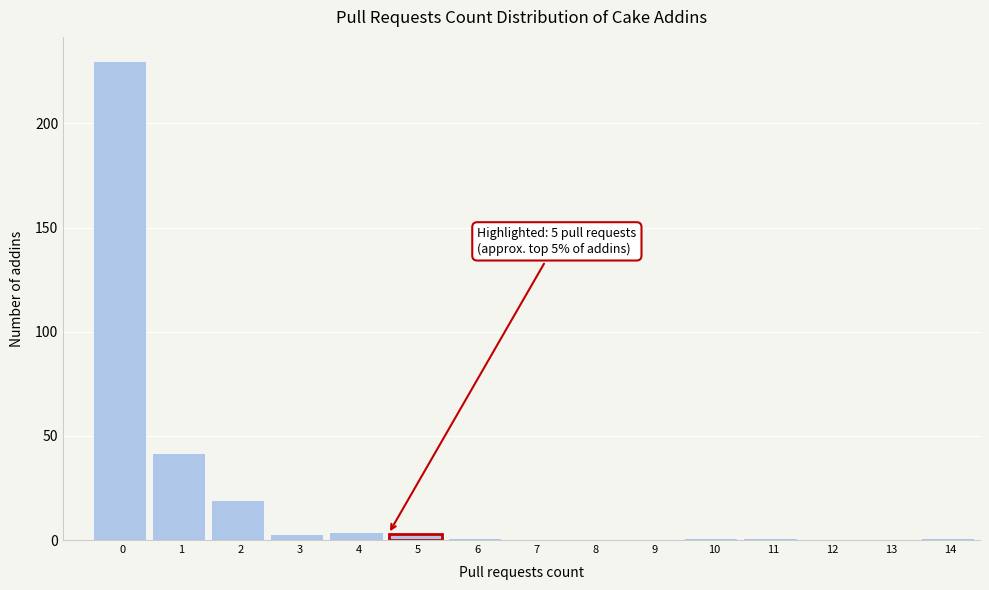

Reading left to right, list all the values displayed in this chart.

0=230	1=42	2=19	3=3	4=4	5=3	6=1	7=0	8=0	9=0	10=1	11=1	12=0	13=0	14=1